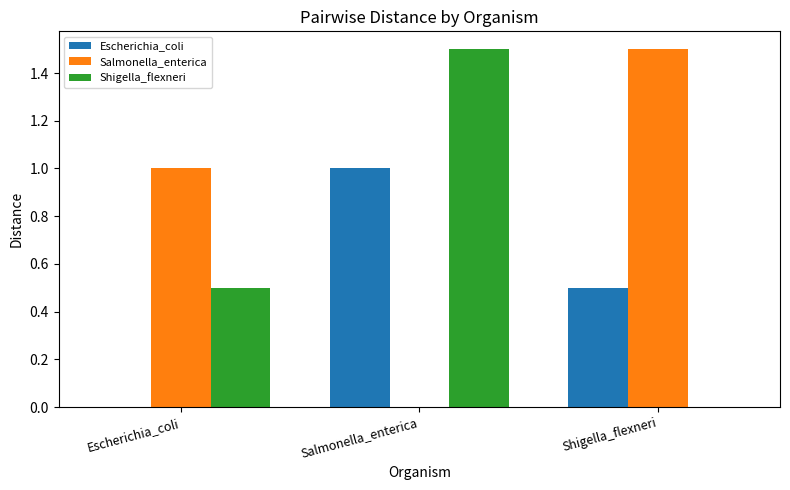

What is the maximum value for Salmonella_enterica?

1.5